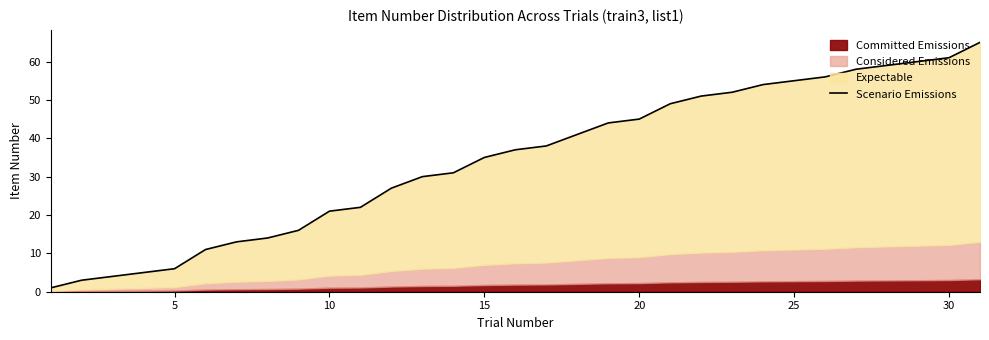

How many lines are shown in the chart?

1